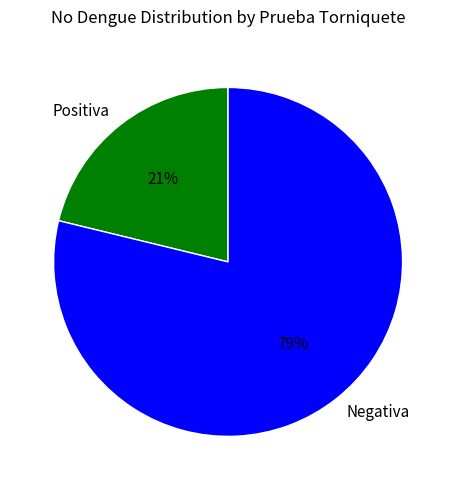

What is the largest slice in the pie chart?

Negativa